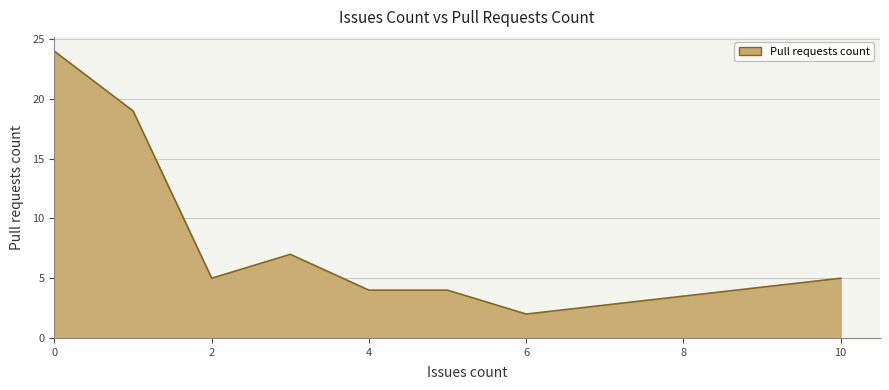

How many lines are shown in the chart?

1